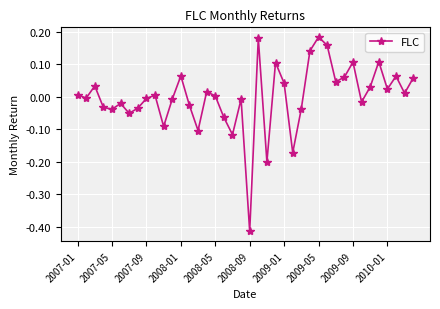

How many interior local peaks (higher than both neighbors) does the data have?

12